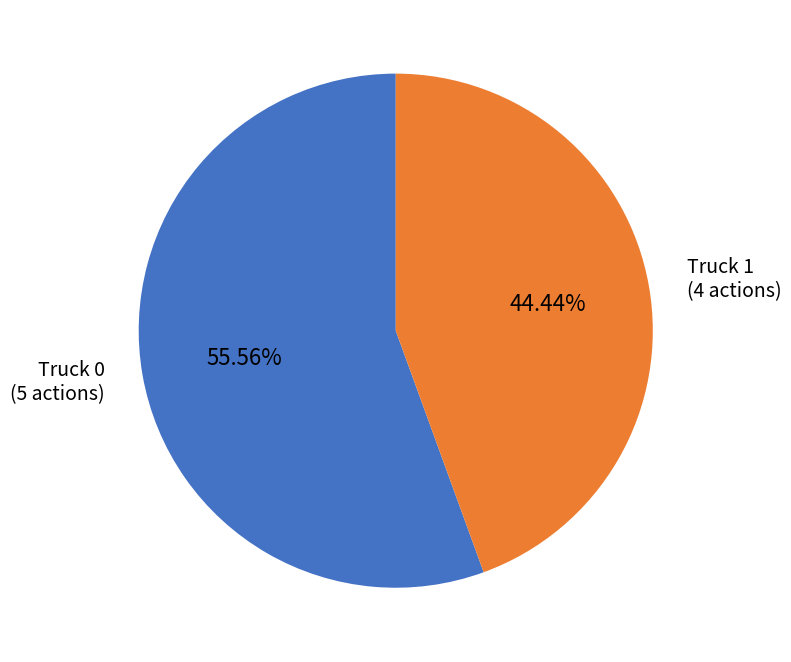

Count the number of slices in the pie.

2